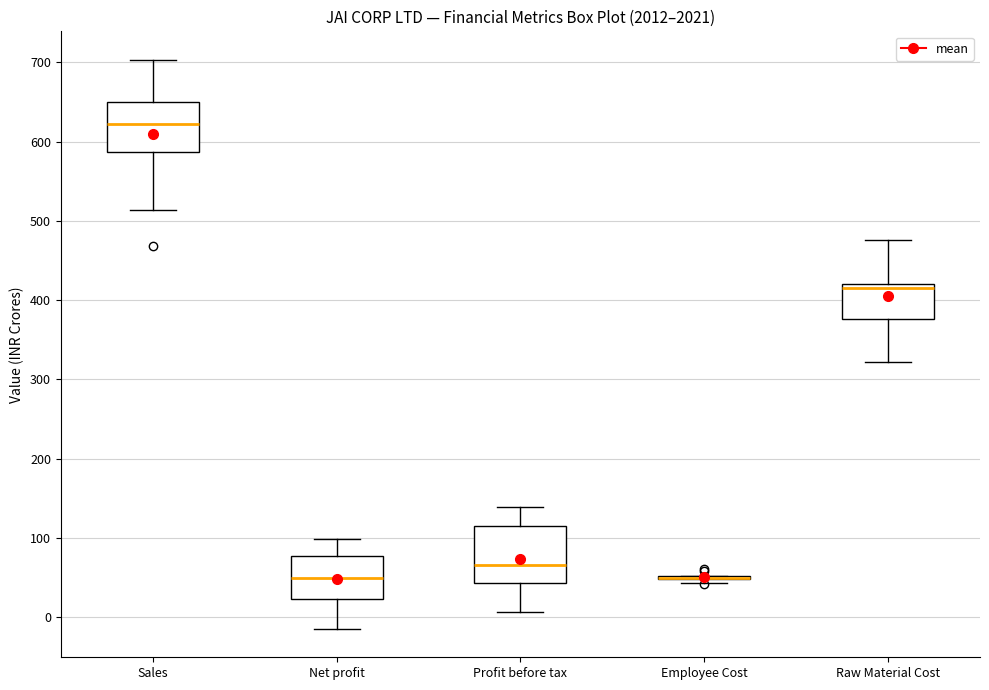

Reading left to right, read every box against the y-axis: the position of its median line, the range the box covers, and the ends of its whiskers. The values are not printed on the chart, so give them approximately, as read against the axis.

Sales: median 620, box 590 to 650, whiskers 510 to 700
Net profit: median 50, box 20 to 80, whiskers -10 to 100
Profit before tax: median 70, box 40 to 110, whiskers 10 to 140
Employee Cost: box collapsed to a line at 50, whiskers 40 to 50
Raw Material Cost: median 420 (just below the box's upper edge), box 380 to 420, whiskers 320 to 480